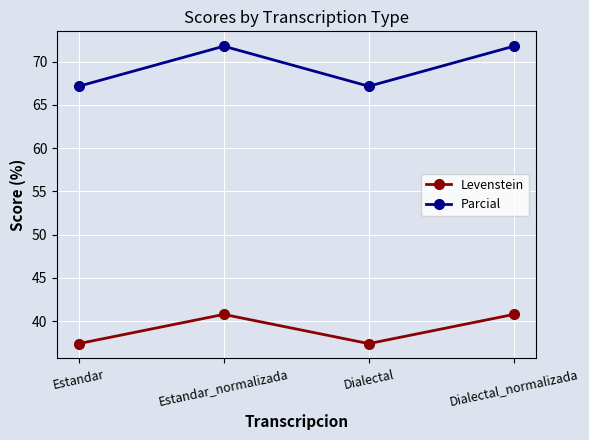

Reading left to right, what are all the values shown in this chart?

Levenstein: Estandar=37.4	Estandar_normalizada=40.8	Dialectal=37.4	Dialectal_normalizada=40.8
Parcial: Estandar=67.2	Estandar_normalizada=71.8	Dialectal=67.2	Dialectal_normalizada=71.8